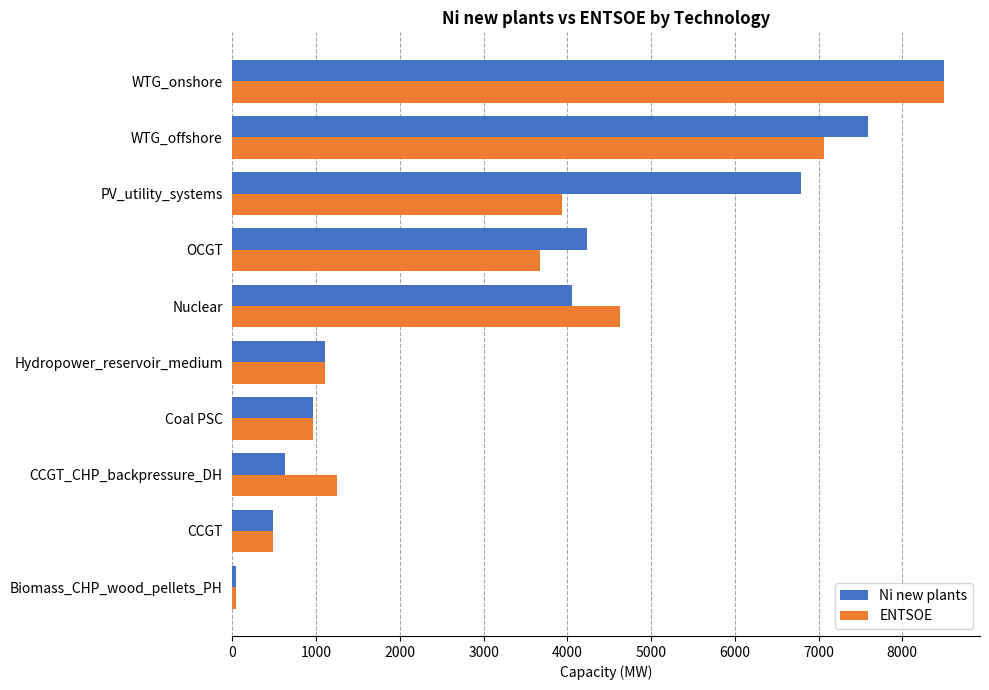

What is the smallest value displayed?

38.0